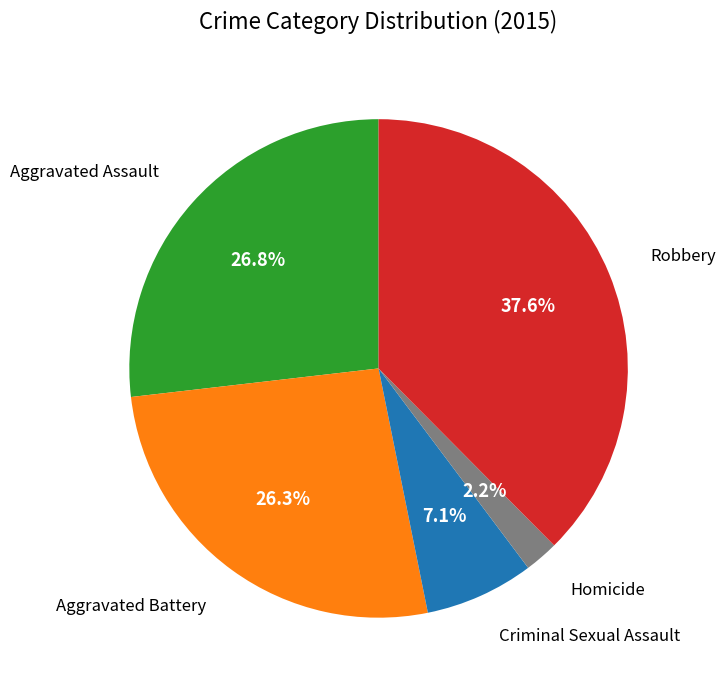

Is there any slice that represents more than half of the pie?

No